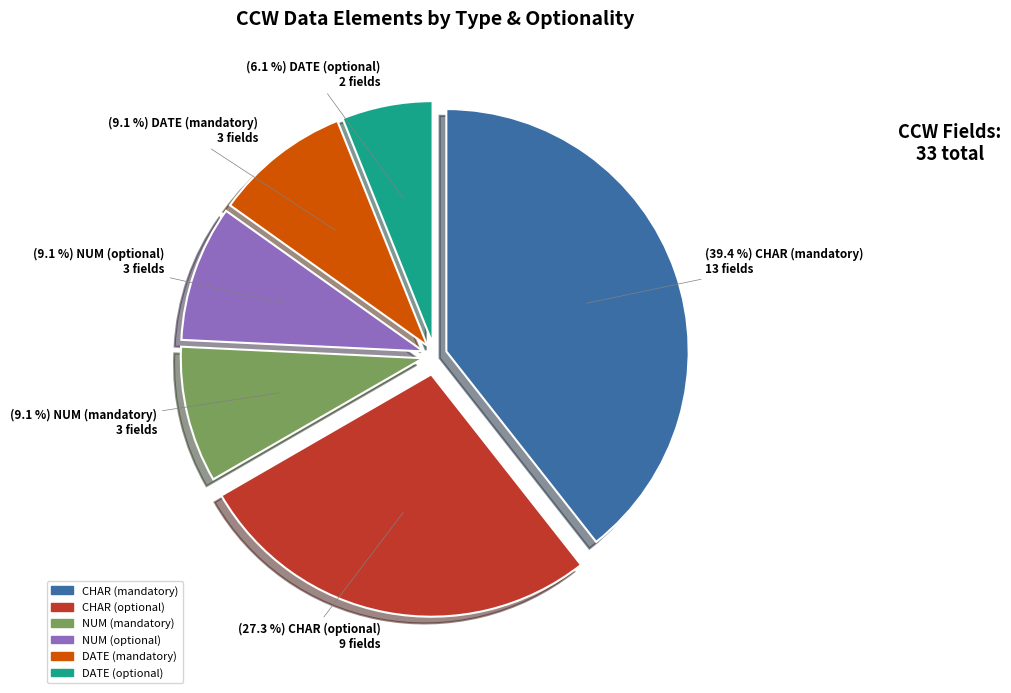

Does any single category account for the majority?

No